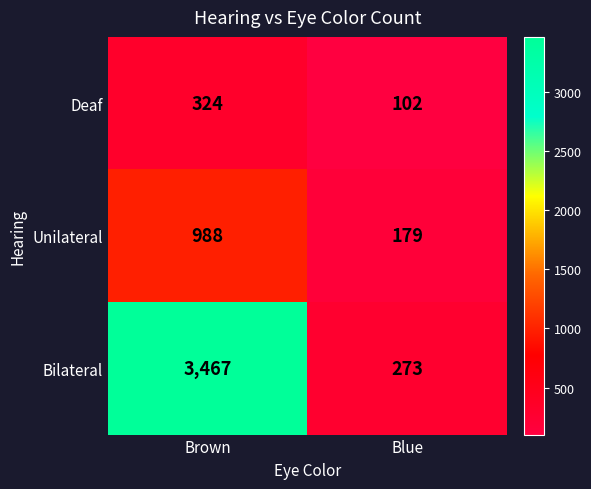

Reading left to right, extract all data points from this chart.

Deaf: 324	102
Unilateral: 988	179
Bilateral: 3467	273